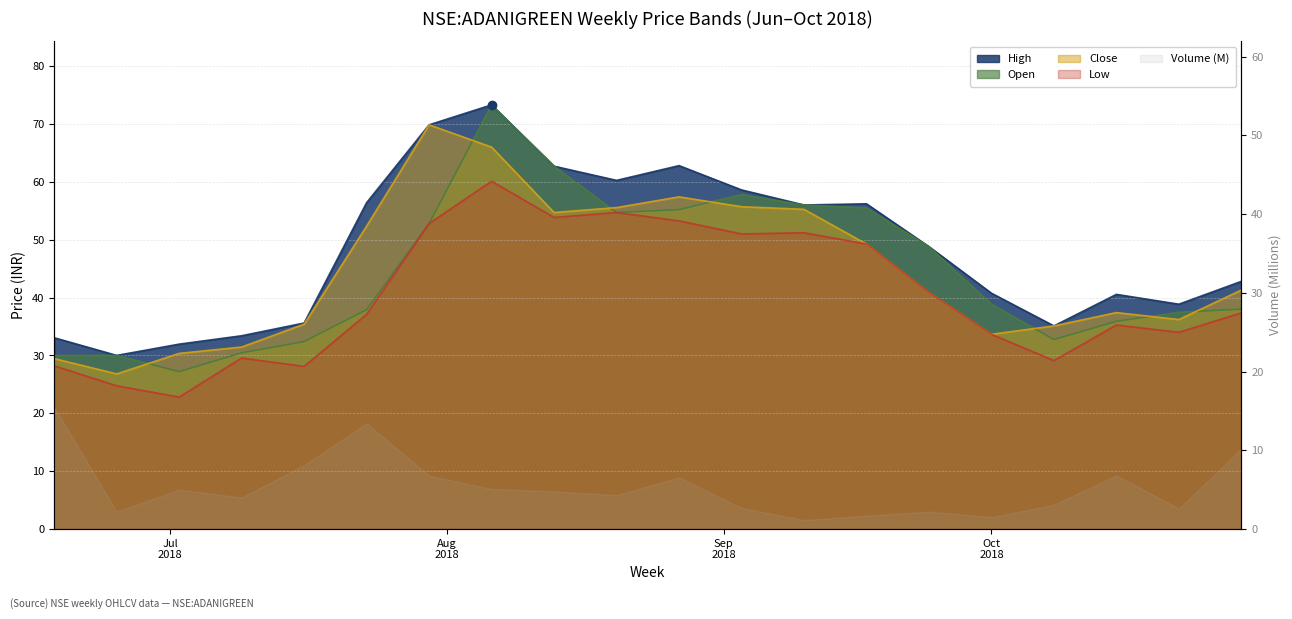

True or false: Low and Open cross at least once.

False